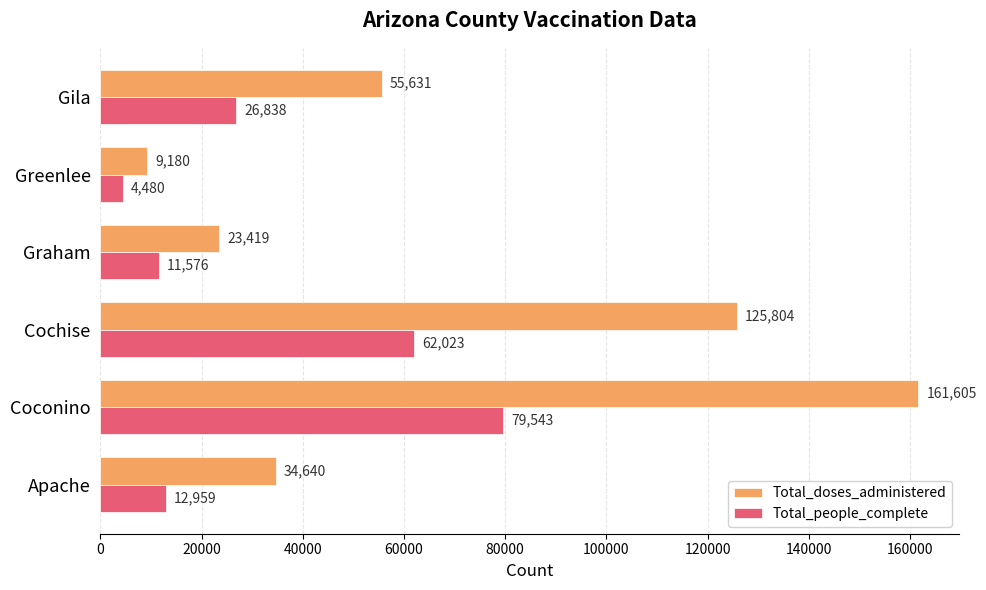

Which series changed the most between Apache and Greenlee?

Total_doses_administered